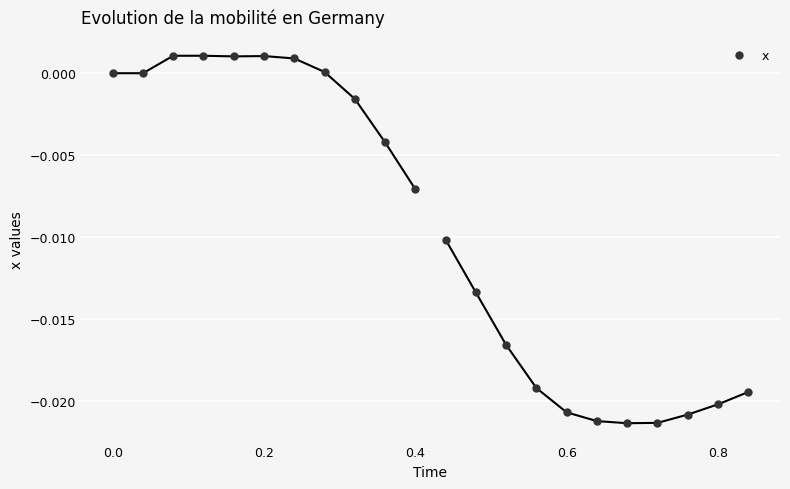

What is the range of X values (max minus min)?

0.8